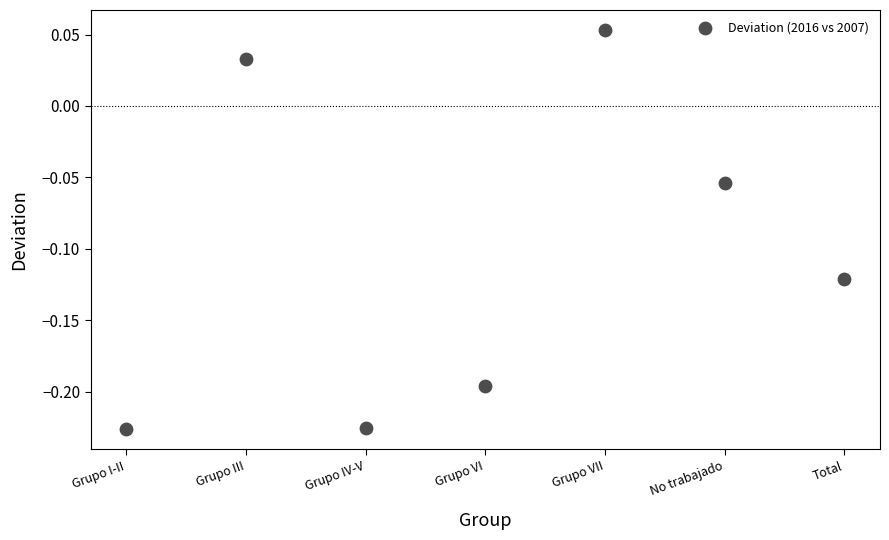

What is the range of Y values (max minus min)?

0.3